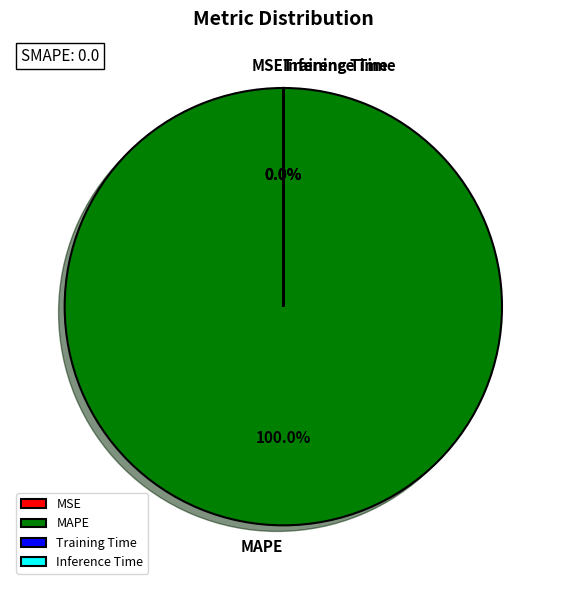

Is there any slice that represents more than half of the pie?

Yes